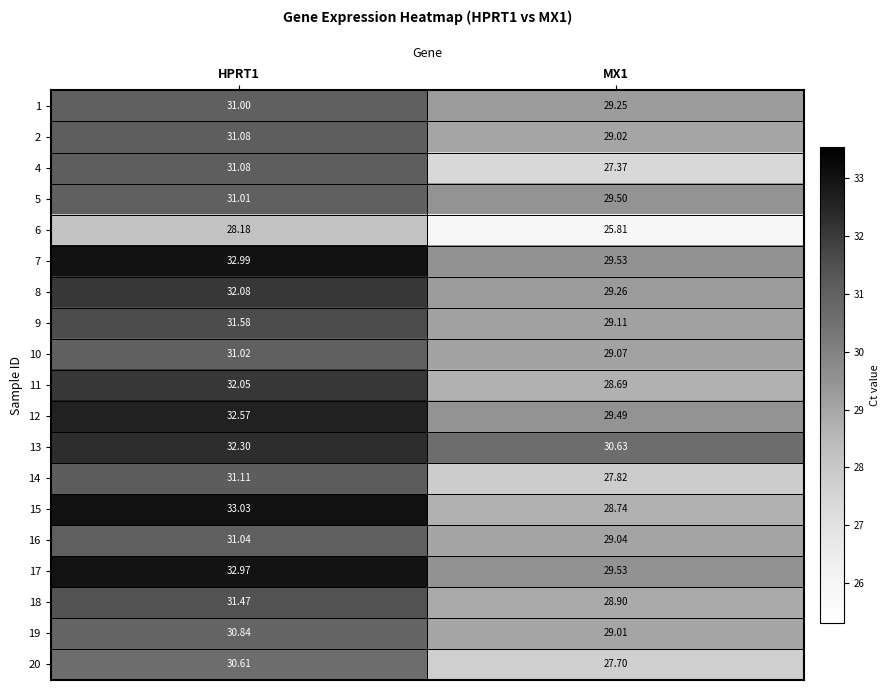

Between HPRT1 and MX1, which series saw the biggest shift?

15